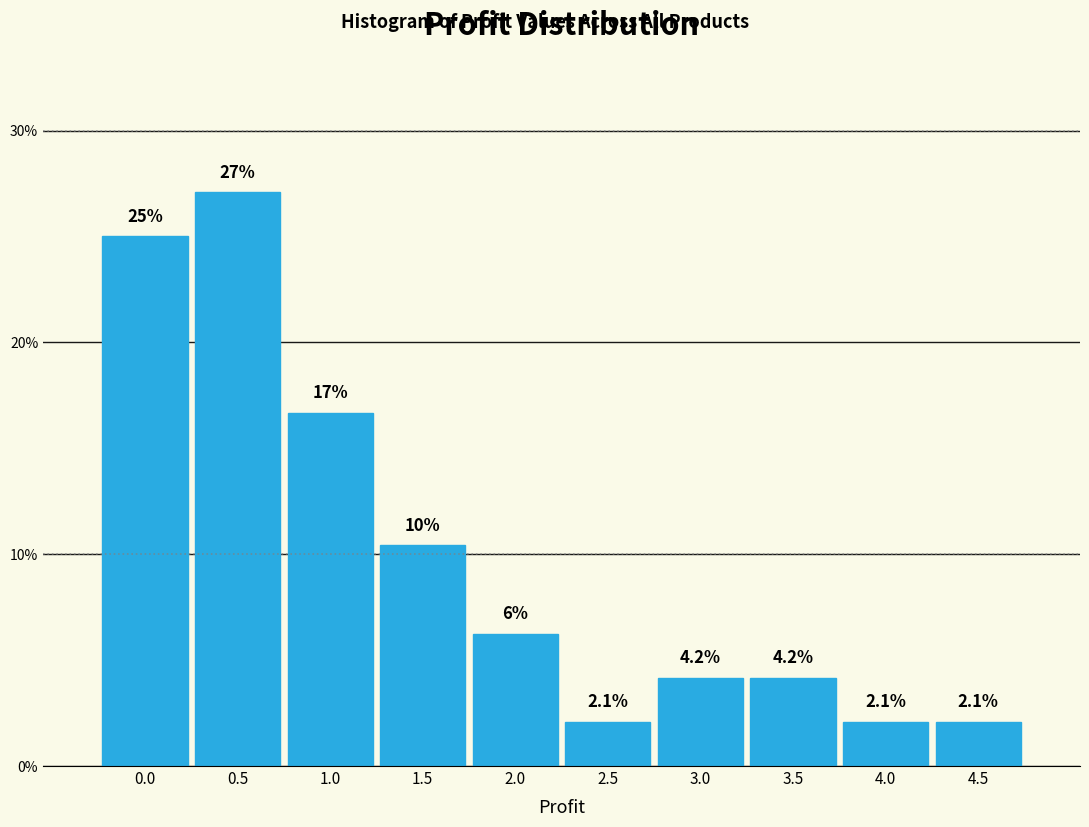

What is the difference between the maximum and second lowest values?

25.0